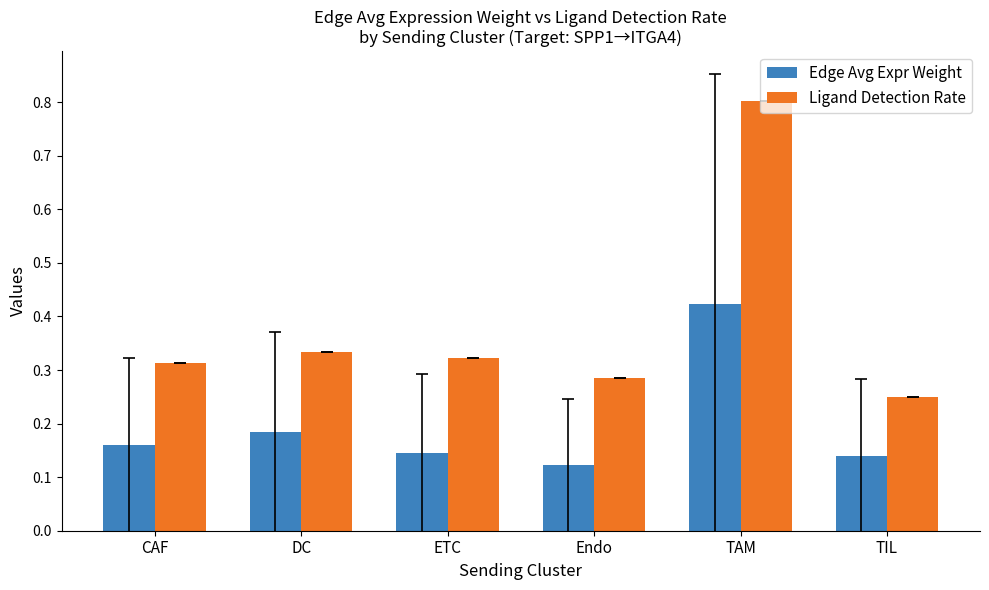

Rank the series at Endo from lowest to highest value.

Edge Avg Expr Weight, Ligand Detection Rate